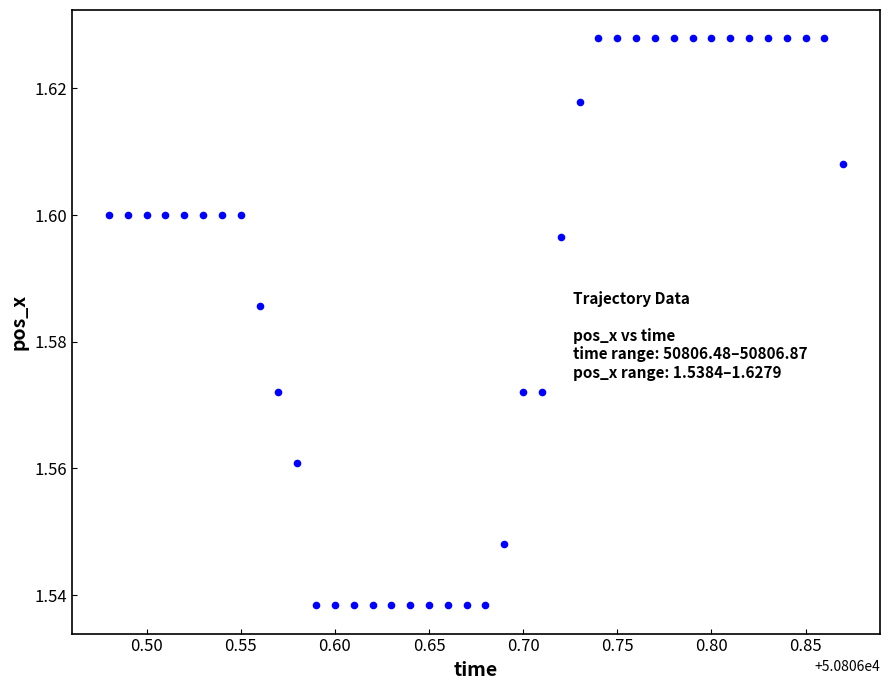

What is the range of X values (max minus min)?

0.4